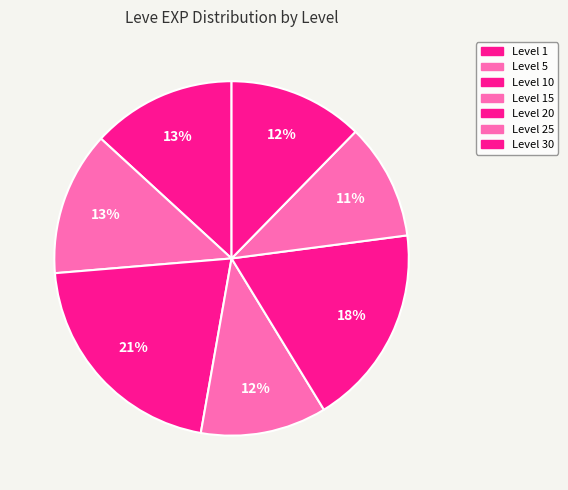

How many segments does this pie chart have?

7